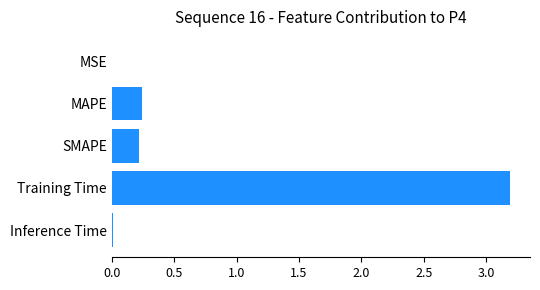

The value at MSE is 0.0. True or false?

True